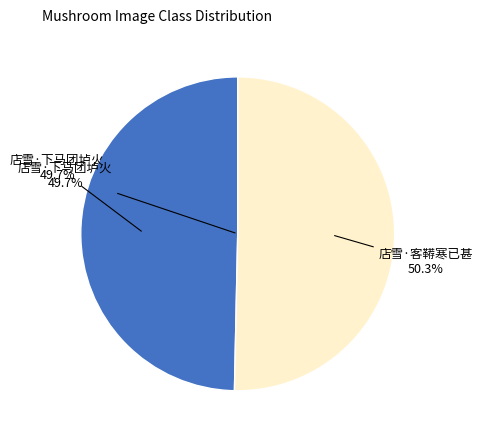

Between 店雪·客鞯寒已甚 and 店雪·下马团垆火, which is larger?

店雪·客鞯寒已甚